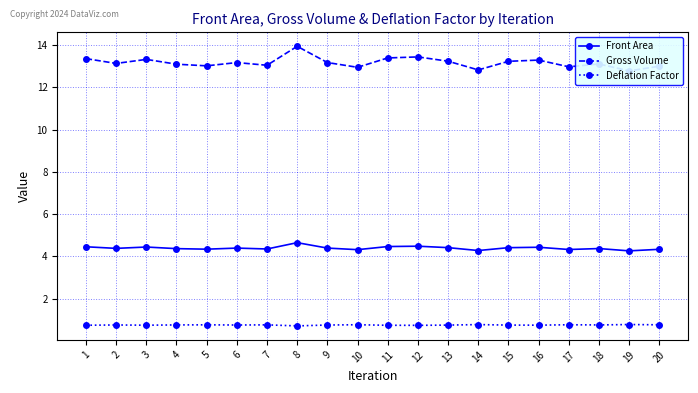

What is the value of the Gross Volume point at the 19th from the left?

12.8